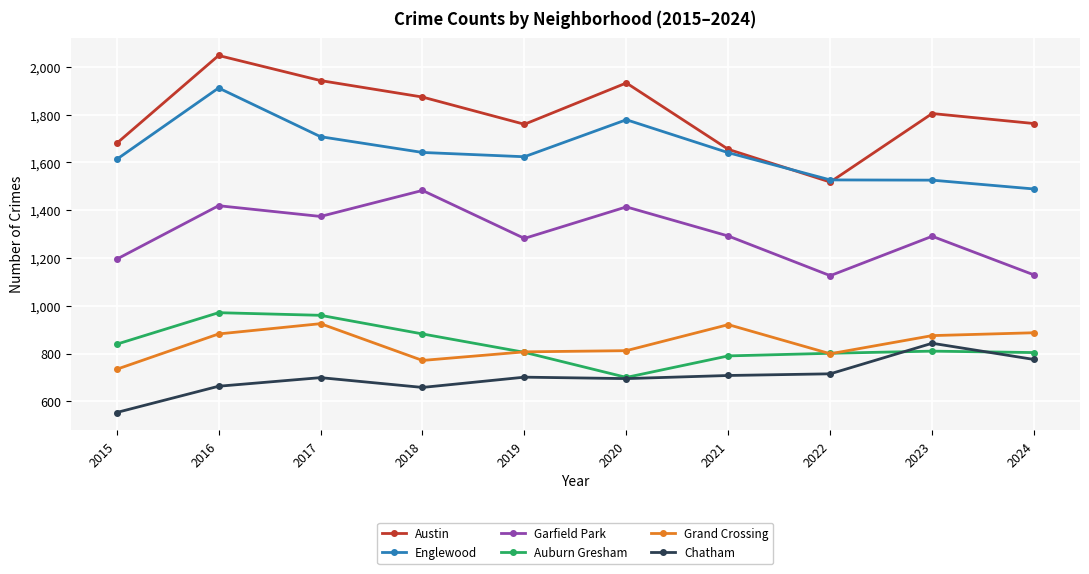

True or false: Grand Crossing and Austin cross at least once.

False